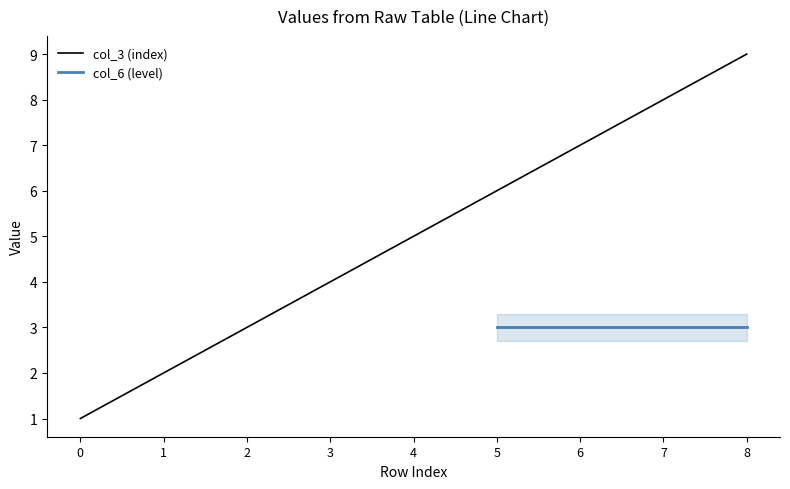

Which category has the highest value across all series?

8